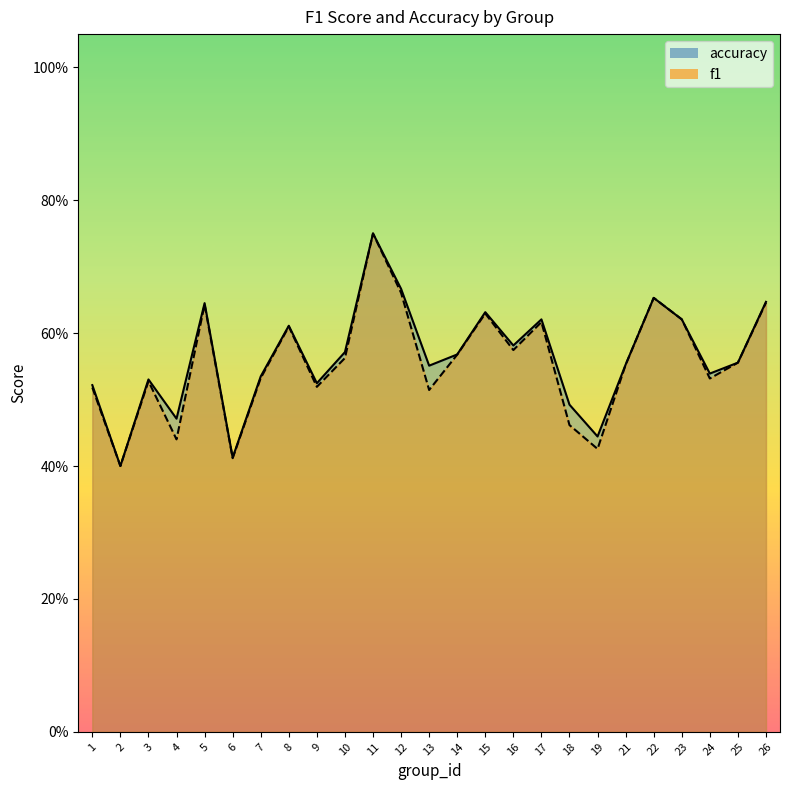

How many times do f1 and accuracy cross each other?

1